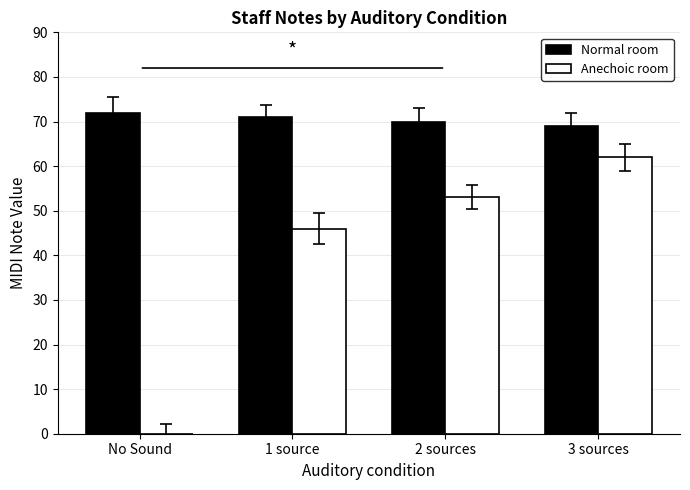

Between 2 sources and 3 sources, which series saw the biggest shift?

Anechoic room